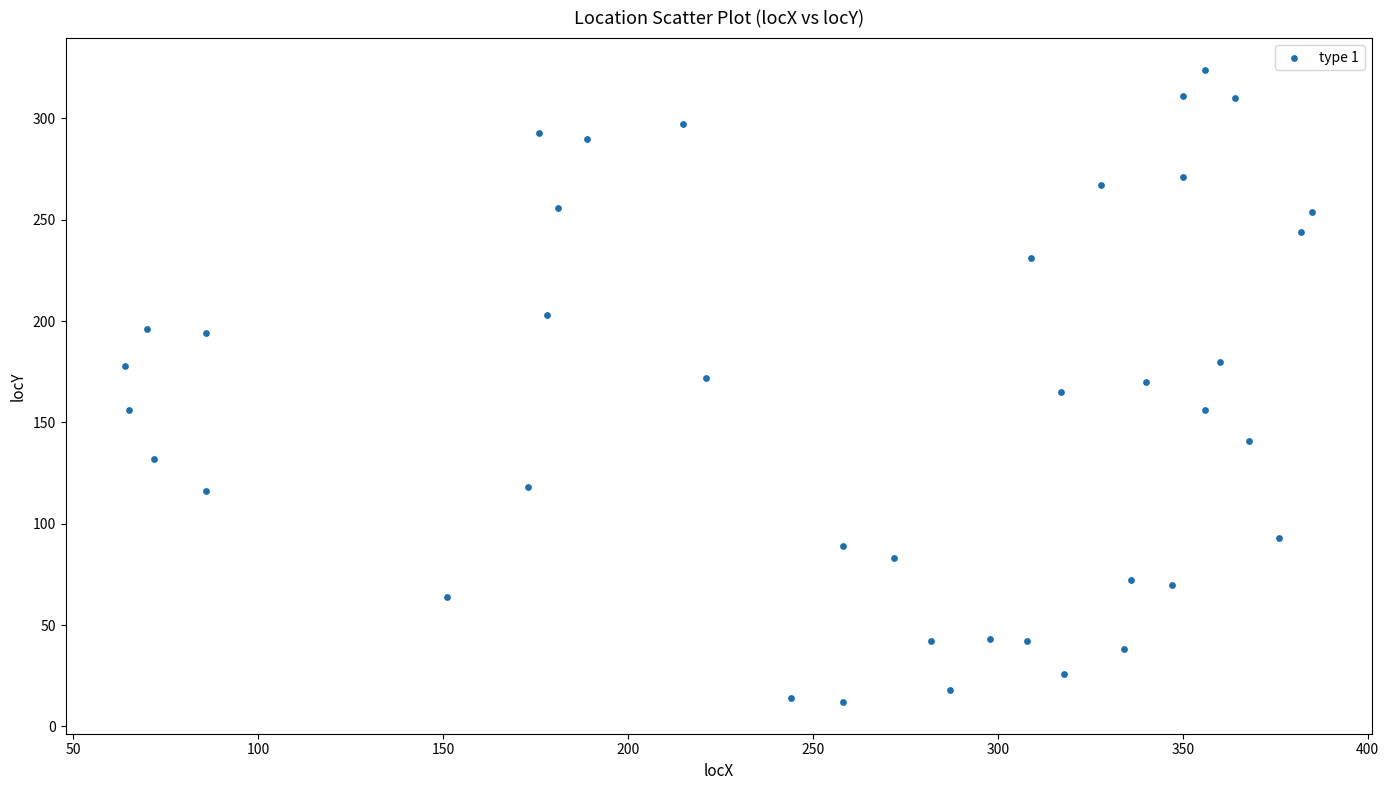

What is the range of X values (max minus min)?

321